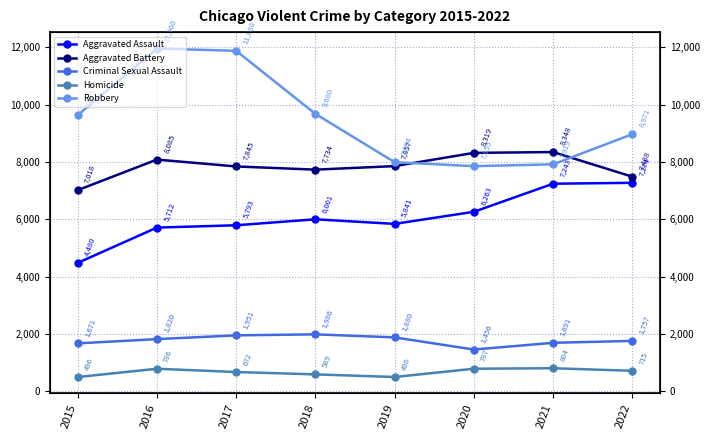

Between 2017 and 2020, which is larger?

2020